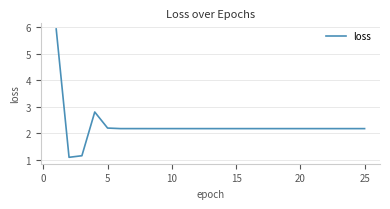

Count the number of data series in this chart.

1